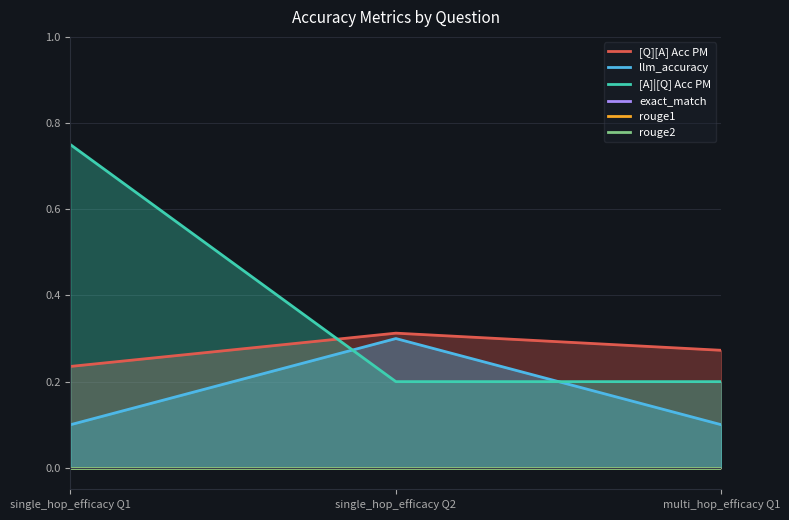

What position from the right is single_hop_efficacy Q1?

3